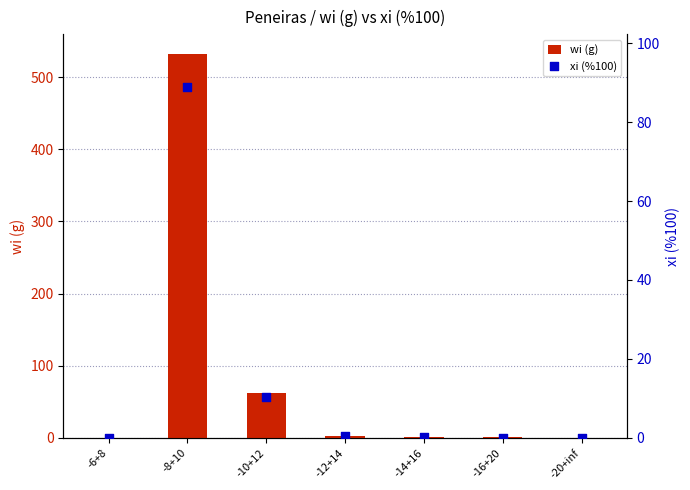

At how many categories does at least one series exceed 114?

1